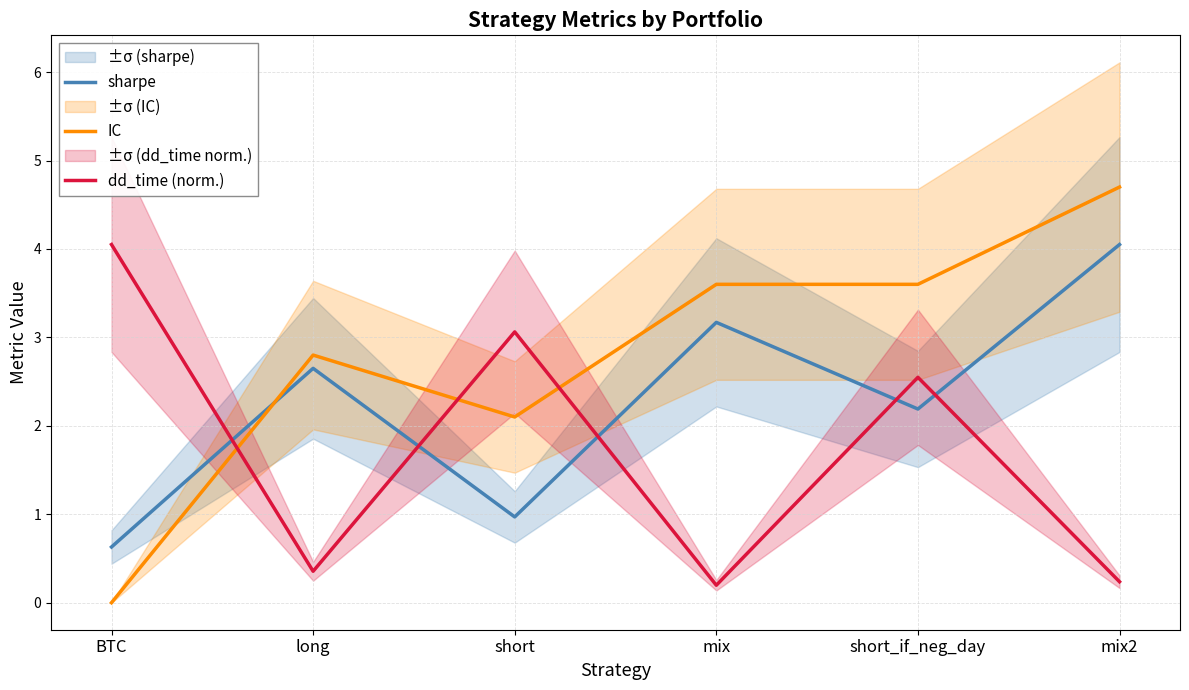

What are all the series names shown in the legend?

sharpe, IC, dd_time (norm.)